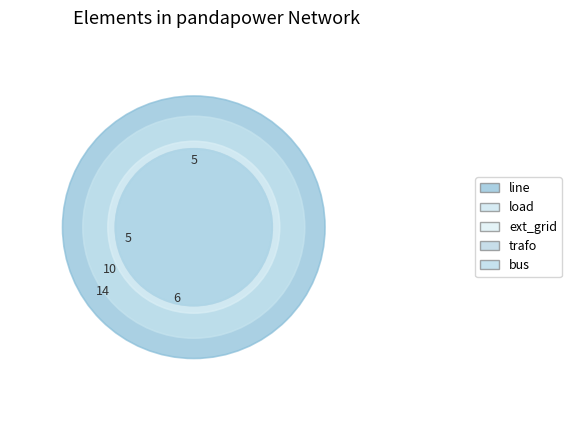

Does any single category account for the majority?

No